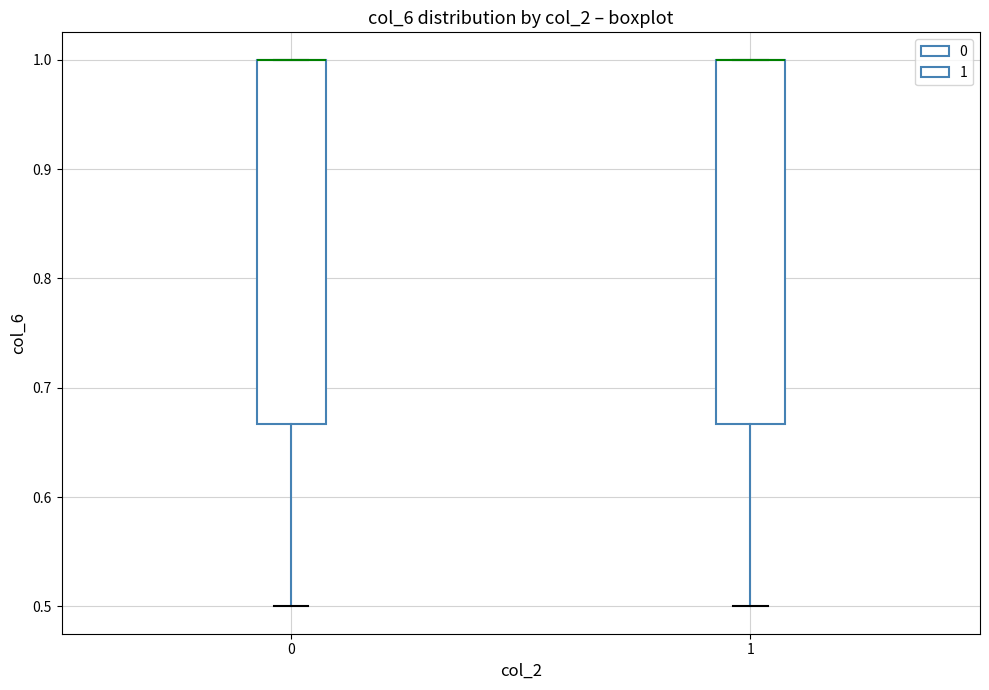

Reading left to right, transcribe this box plot: for each box, give where its median line is, the range the box spans, and where its two whiskers end, as read against the y-axis. The values are not printed on the chart, so give them approximately, as read against the axis.

0: median 1.00 (drawn on the box's upper edge), box 0.67 to 1.00, whiskers 0.50 to 1.00
1: median 1.00 (drawn on the box's upper edge), box 0.67 to 1.00, whiskers 0.50 to 1.00